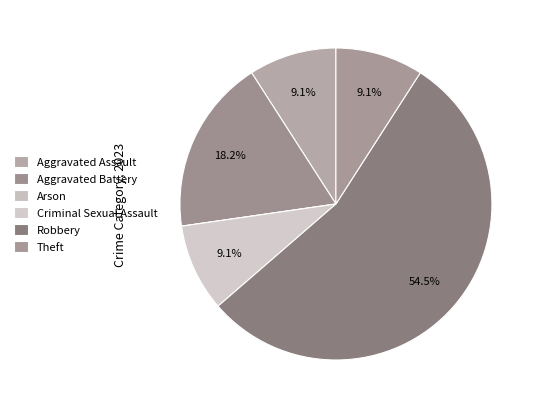

How many segments does this pie chart have?

6